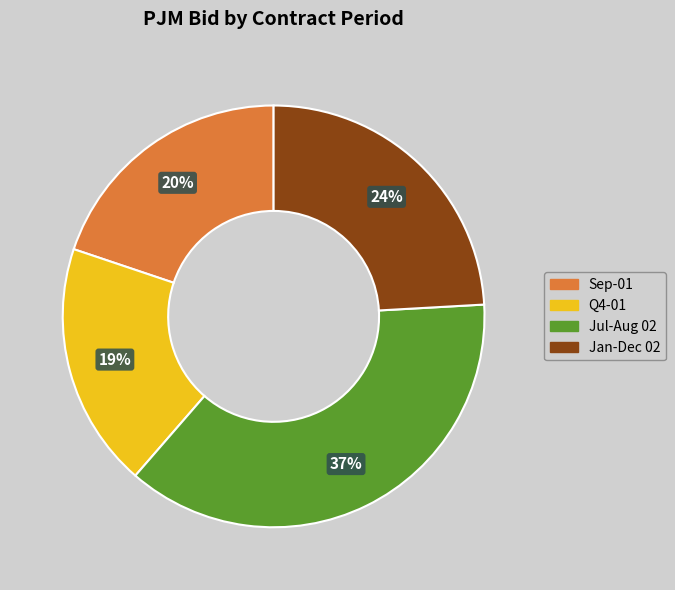

Does any single category account for the majority?

No